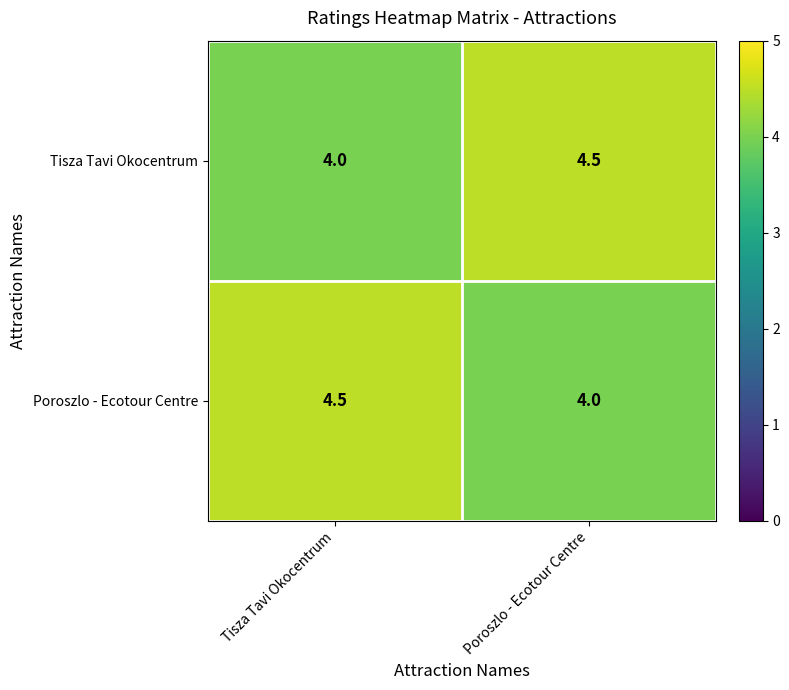

True or false: Poroszlo - Ecotour Centre has a value of 4.5 at Tisza Tavi Okocentrum.

True